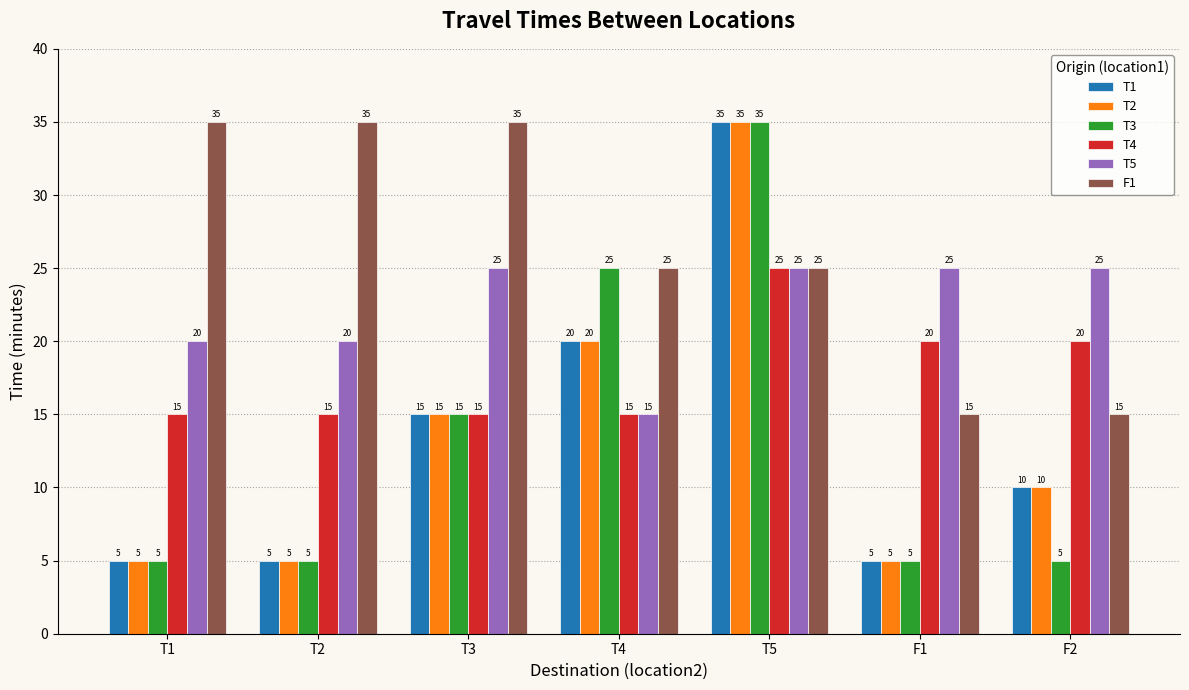

Between T4 and F1, which series saw the biggest shift?

T3